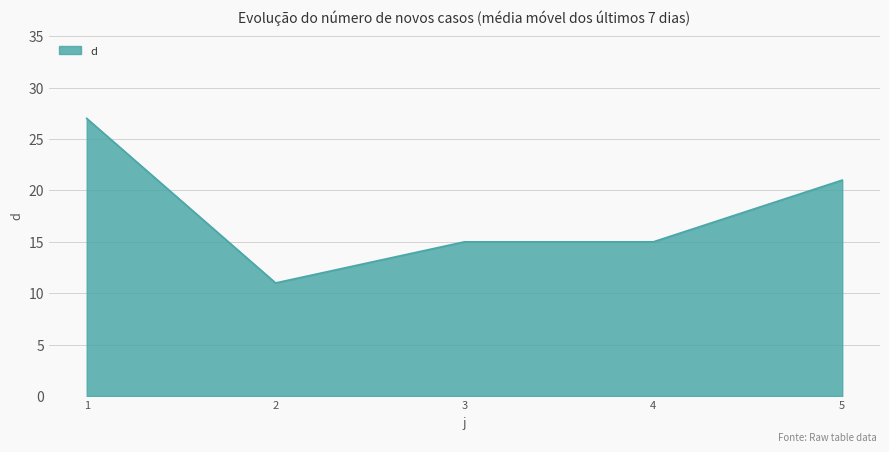

What is the approximate value at 2?

11